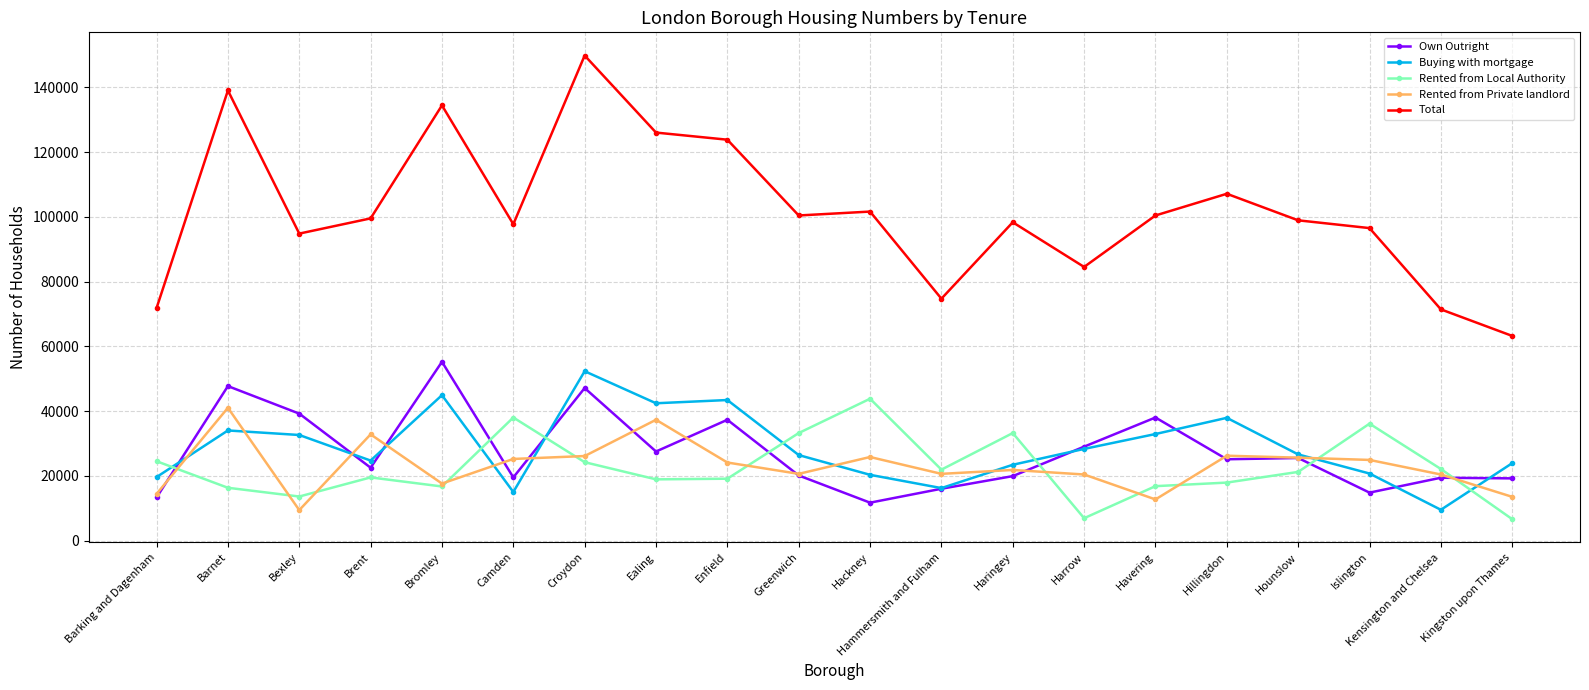

At how many categories does at least one series exceed 141155?

1